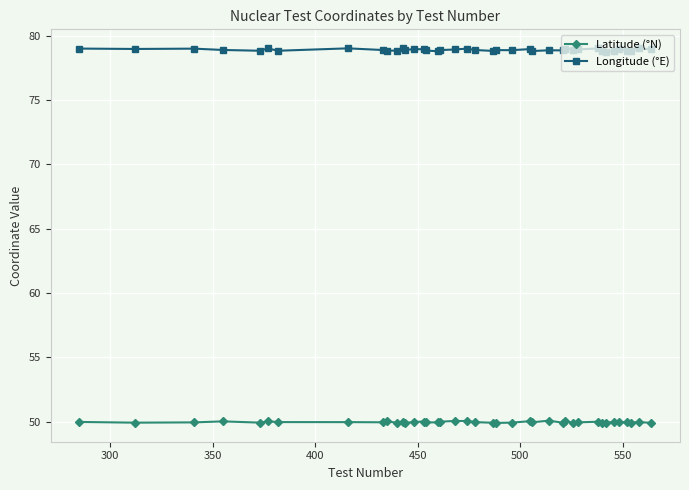

True or false: Latitude (°N) has more than 1 interior local peaks.

True